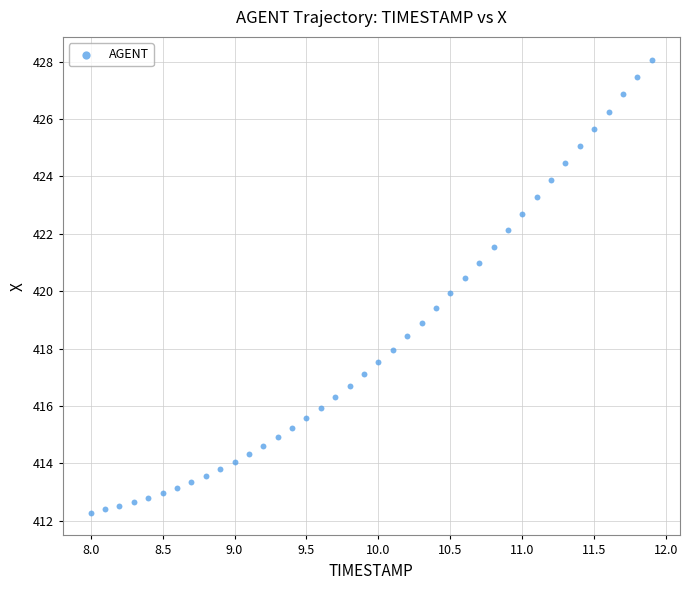

What is the range of Y values (max minus min)?

15.8